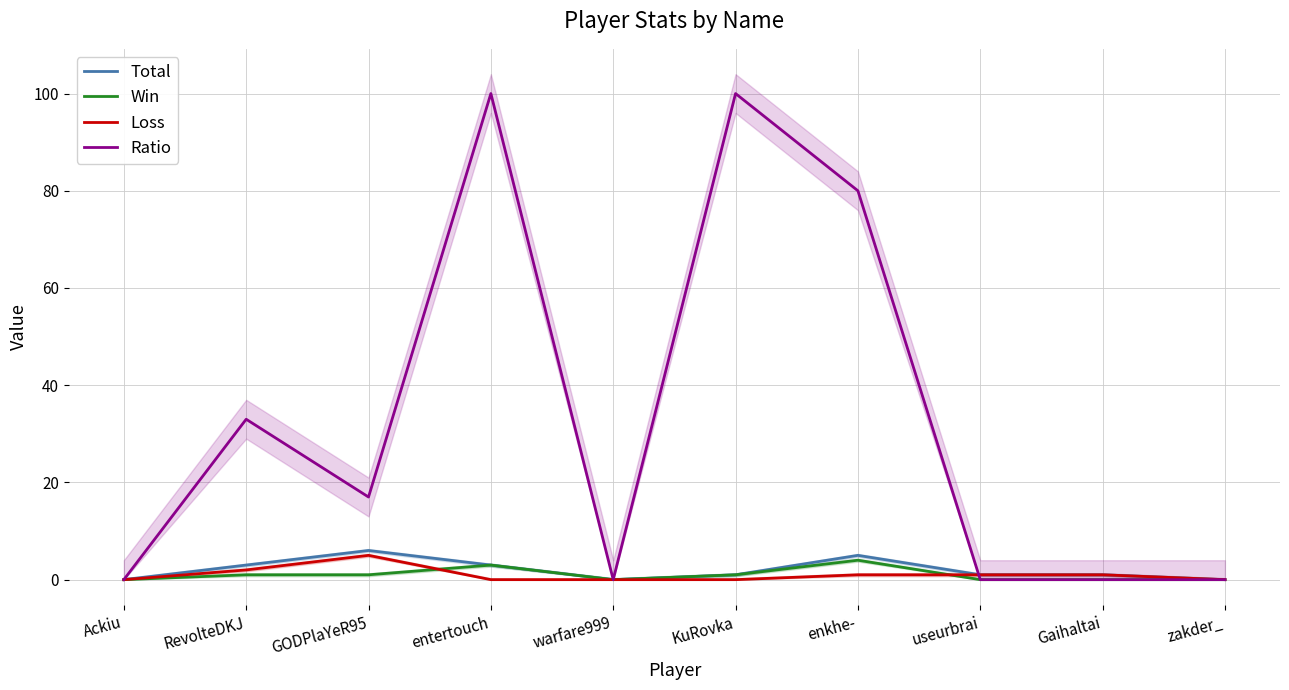

Rank the series by their maximum value, from lowest to highest.

Win, Loss, Total, Ratio